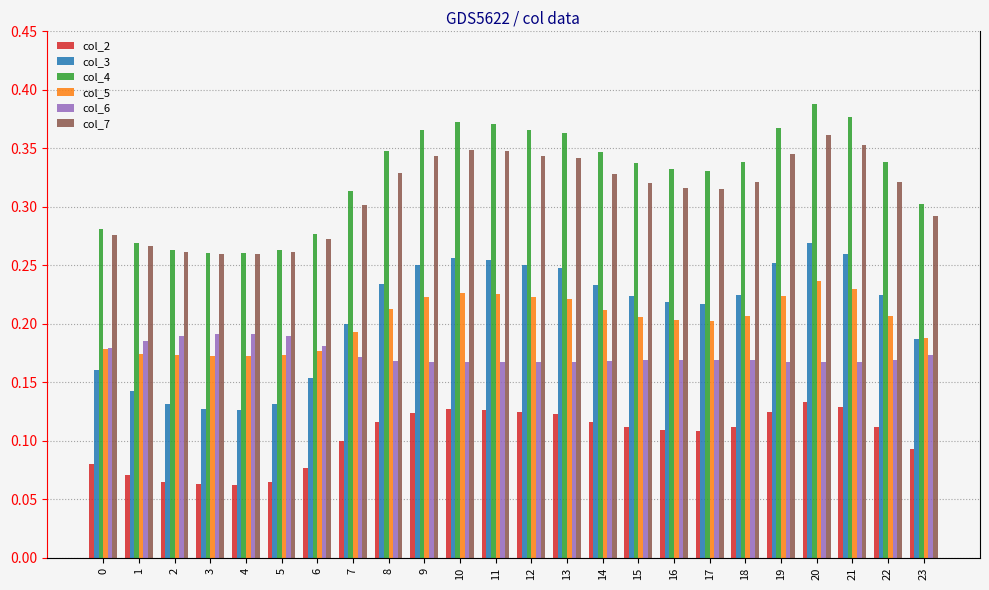

What is the sum of all col_5 values?

4.9